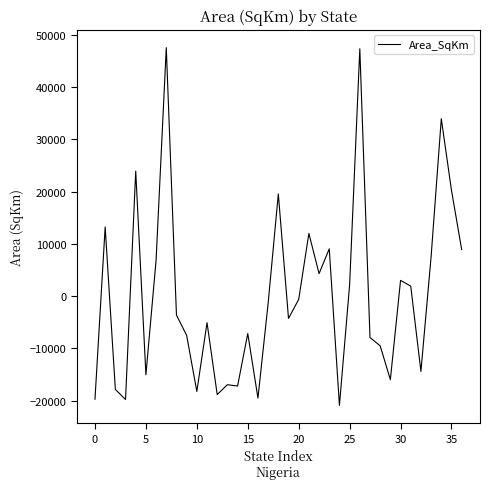

What is the smallest value displayed?

-20921.3